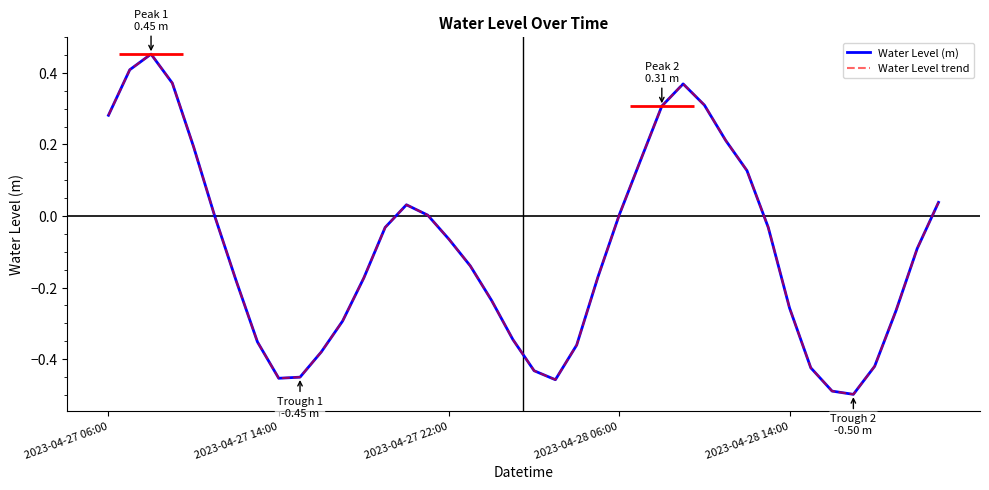

Which series has the largest range (max minus min)?

Water Level (m)